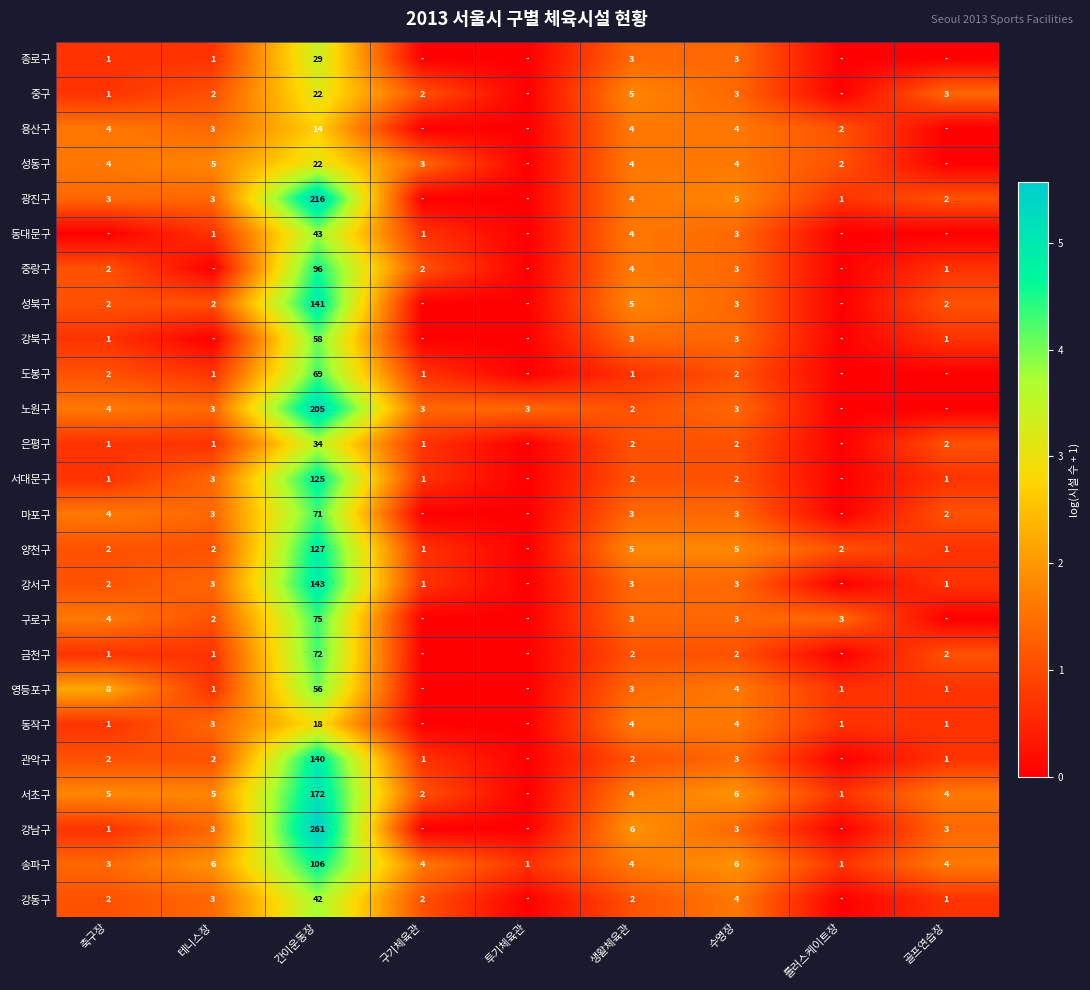

The 서대문구 series shows 5 at 테니스장. True or false?

False